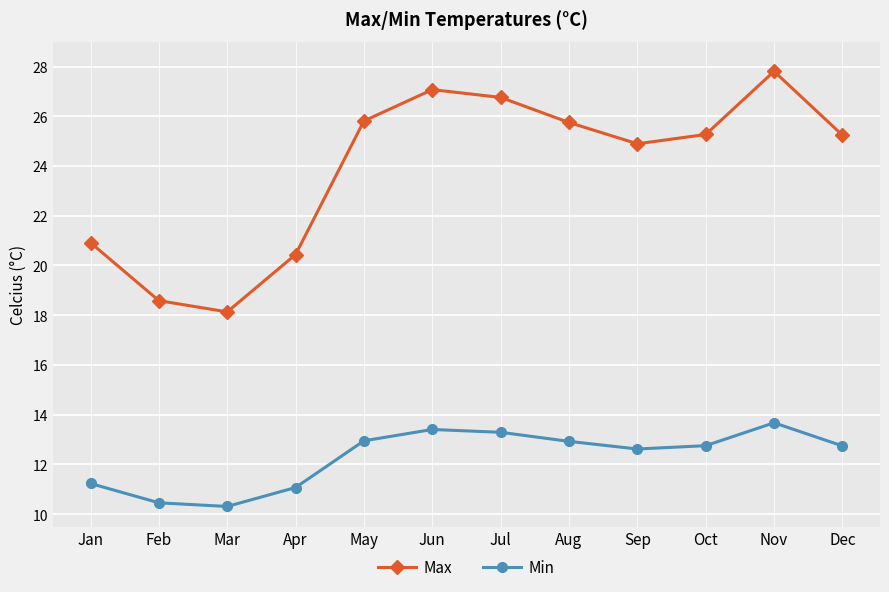

At which category is the sum across all series the highest?

Nov